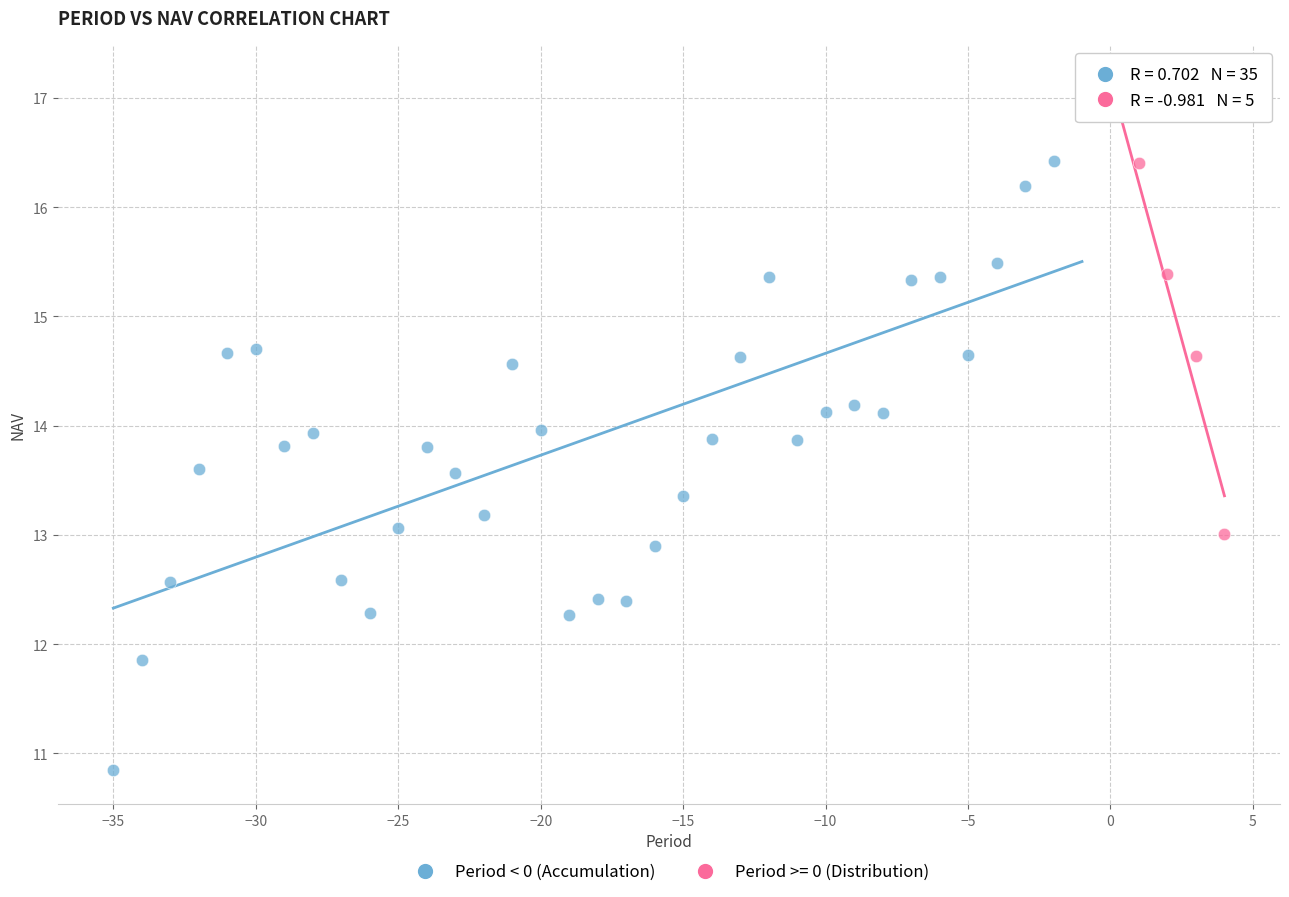

Which series has the largest Y range (max minus min)?

Period < 0 (Accumulation)